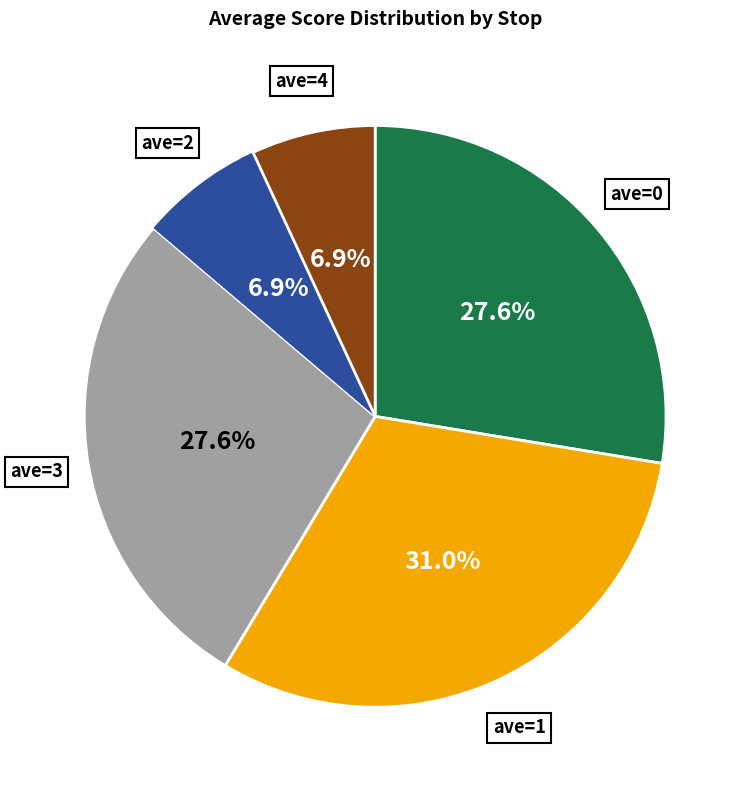

Is there any slice that represents more than half of the pie?

No